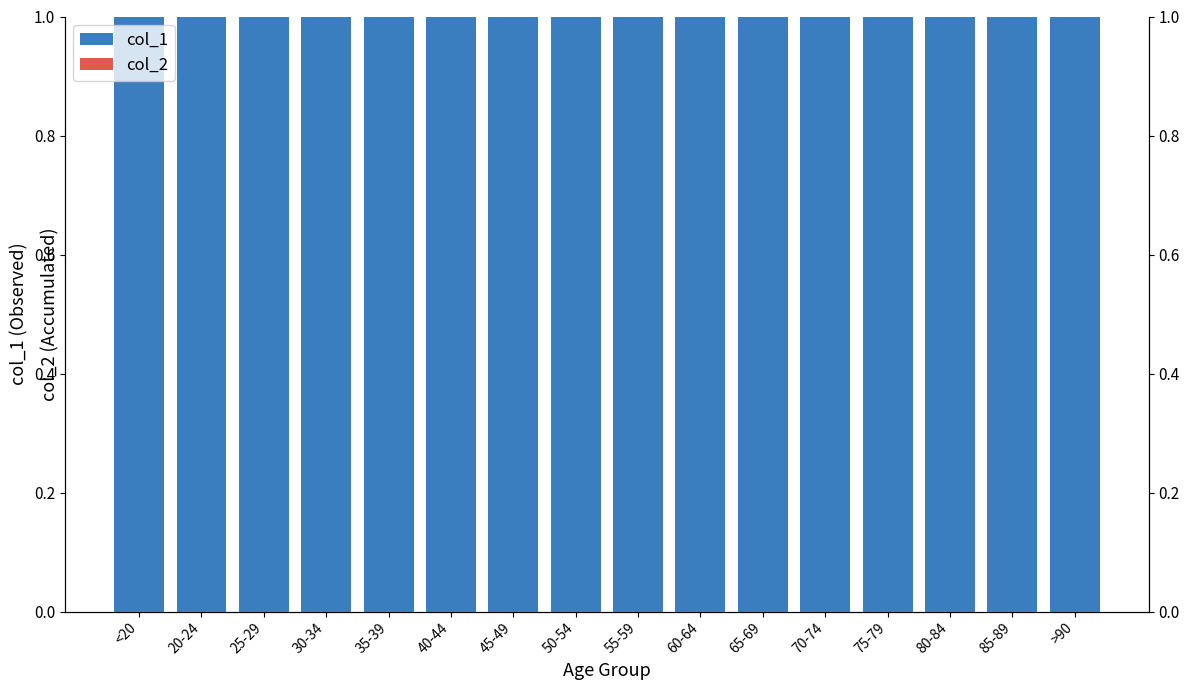

Reading left to right, list all the values displayed in this chart.

col_1: 18	4	3	17	18	24	47	126	227	426	850	1690	2848	3273	2548	1224
col_2: 4641	1191	2038	2765	2814	3078	4396	6803	8400	9236	9883	12018	12434	10764	7417	3604